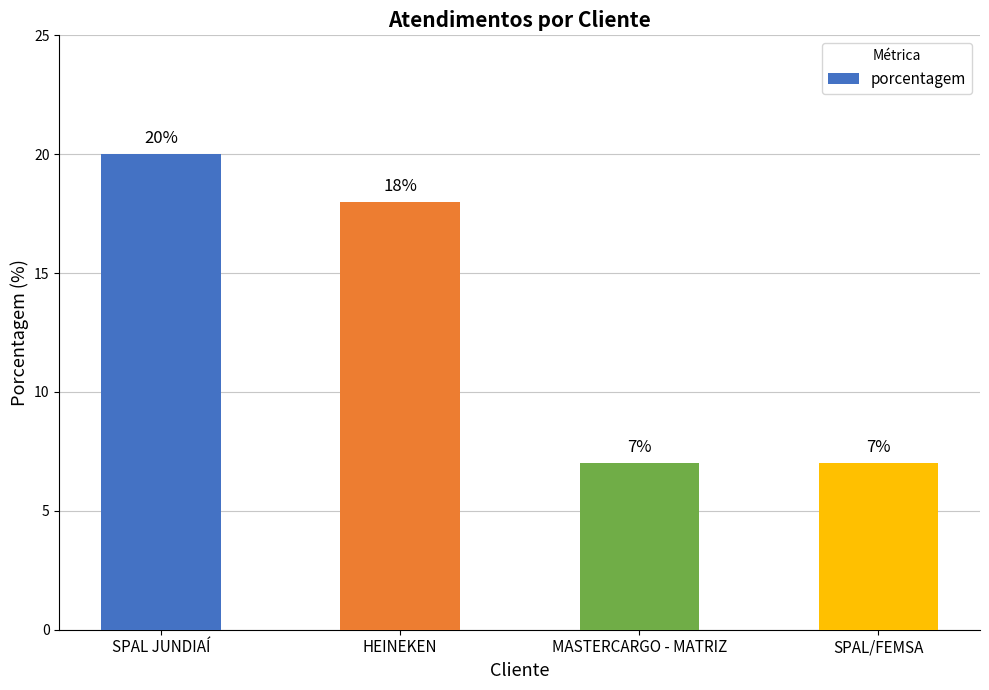

What is the smallest value displayed?

7